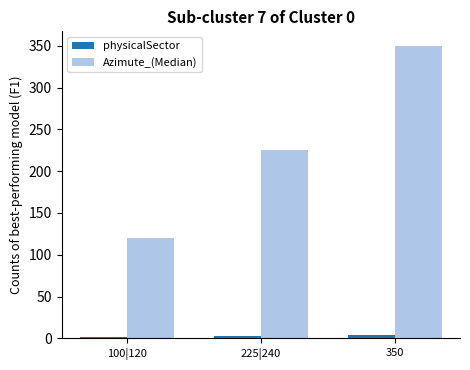

What position from the left is 350?

3